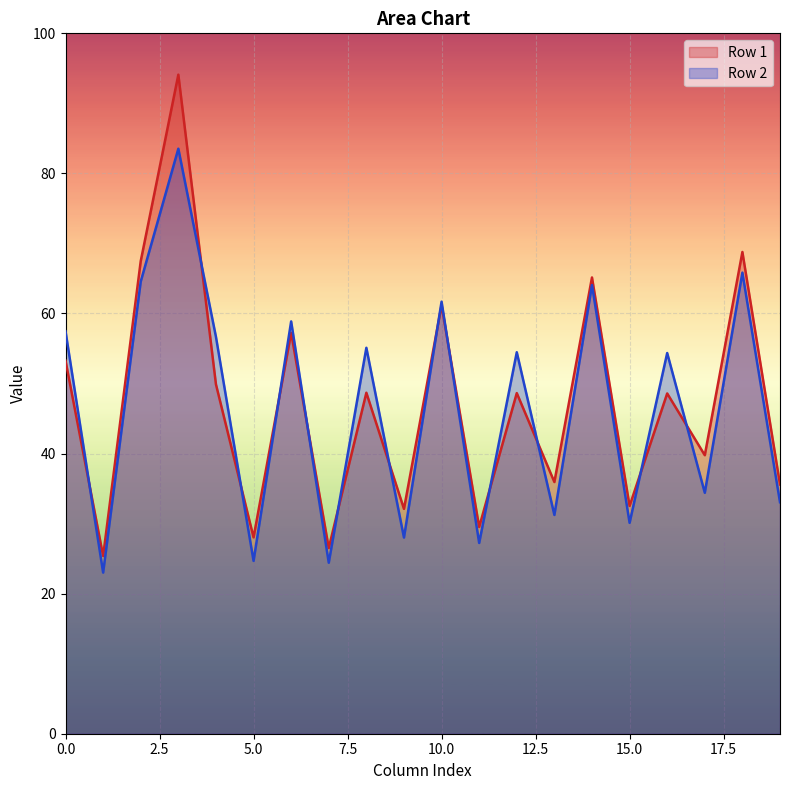

Is it true that Row 1 equals 28.0 at 5.0?

True